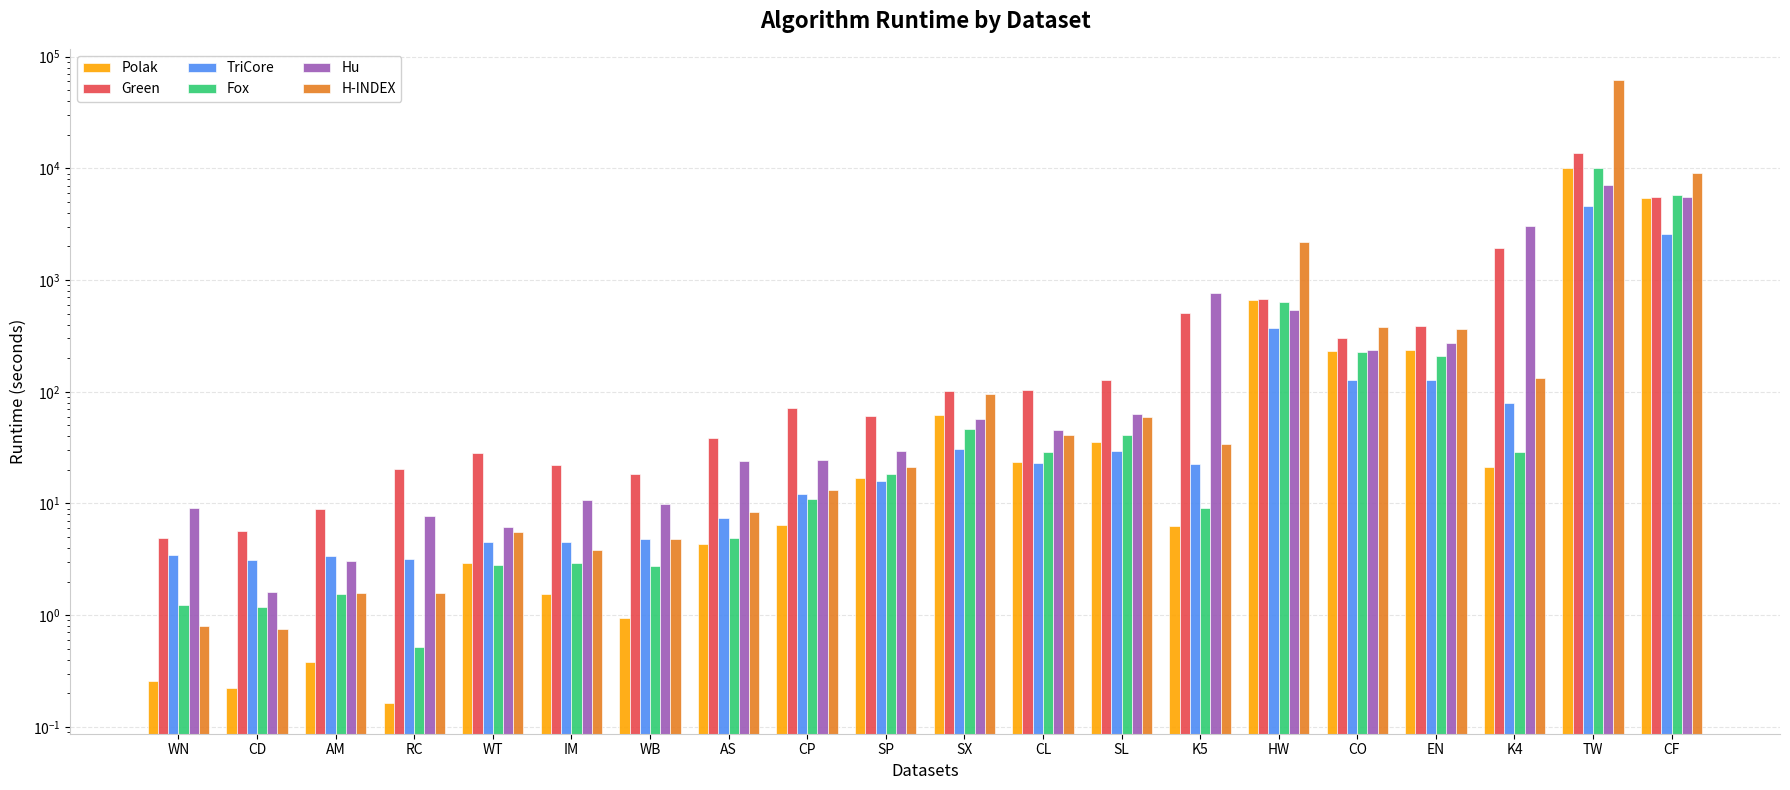

At TW, list the series in order from largest to smallest.

H-INDEX, Green, Fox, Polak, Hu, TriCore